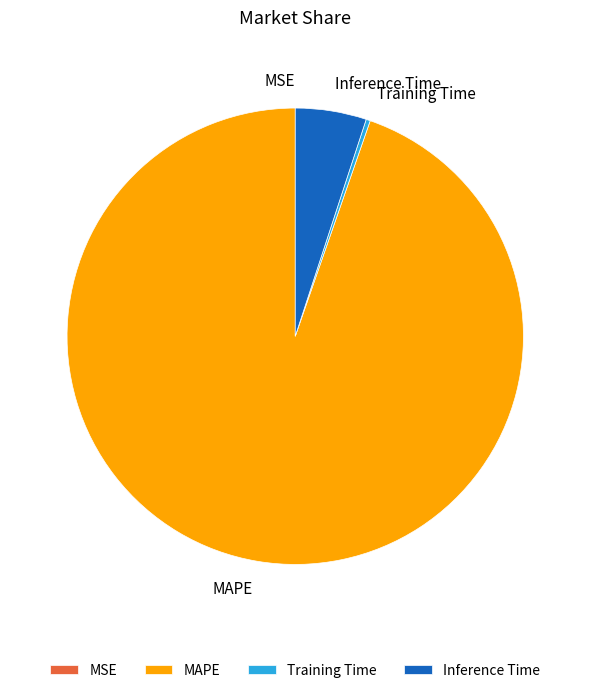

Which slice is the largest?

MAPE